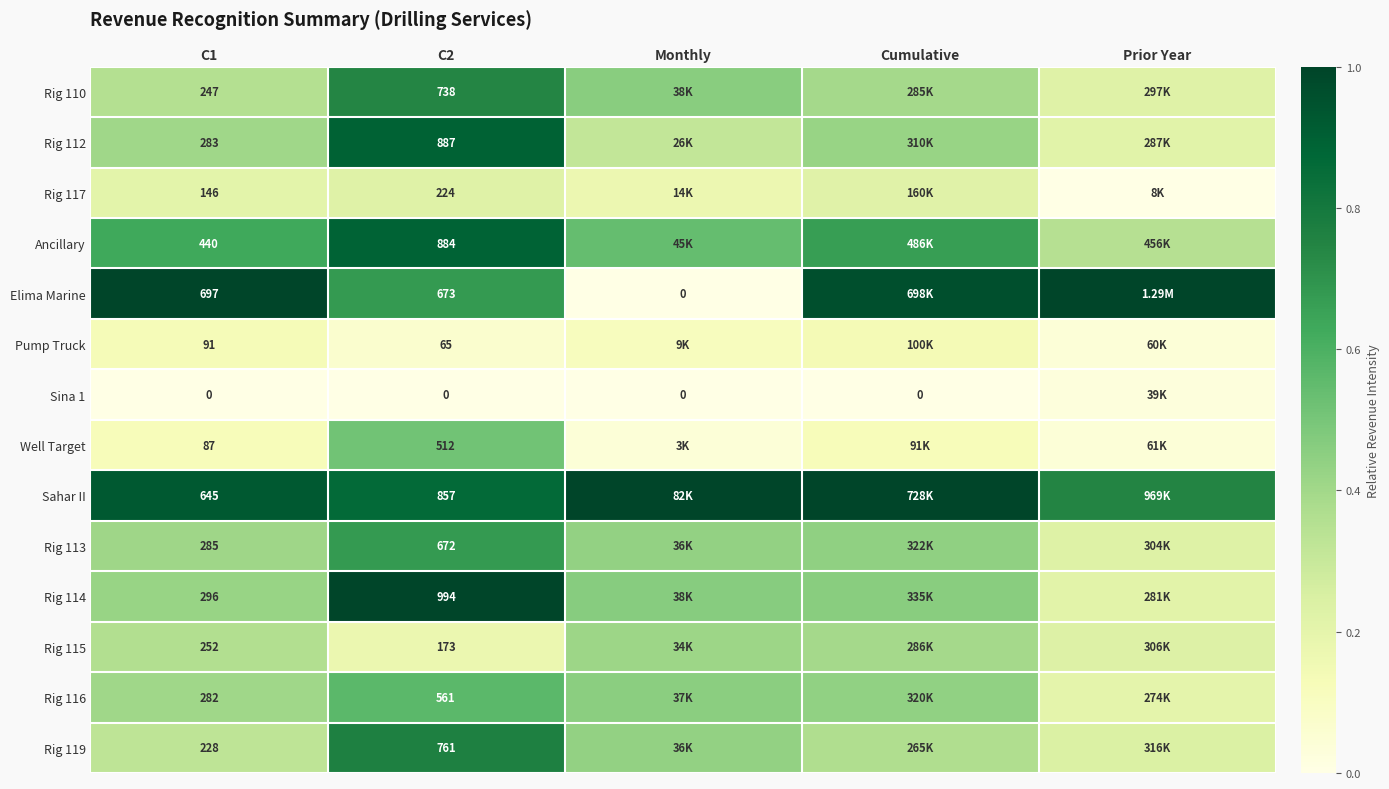

Is the value of Sina 1 at Cumulative greater than the value of Rig 112 at C1?

No